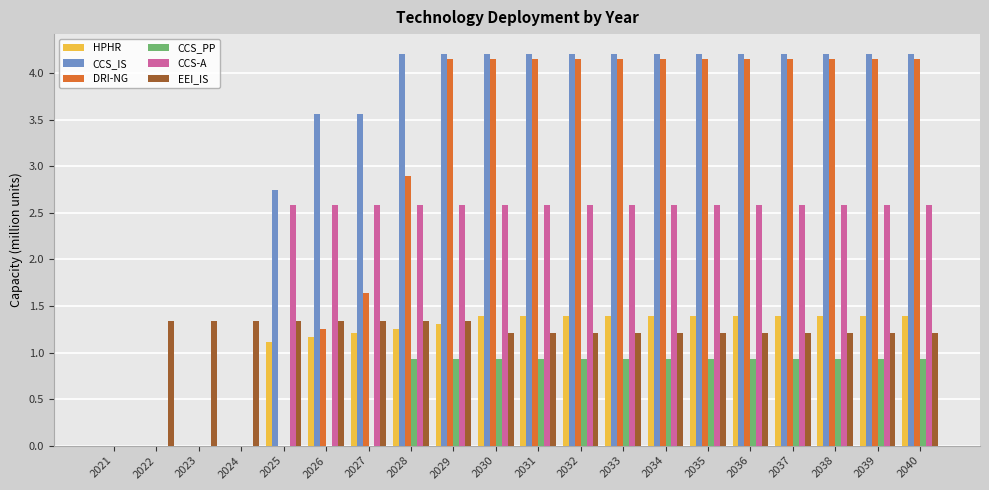

How many values in the CCS_IS series exceed 4?

13